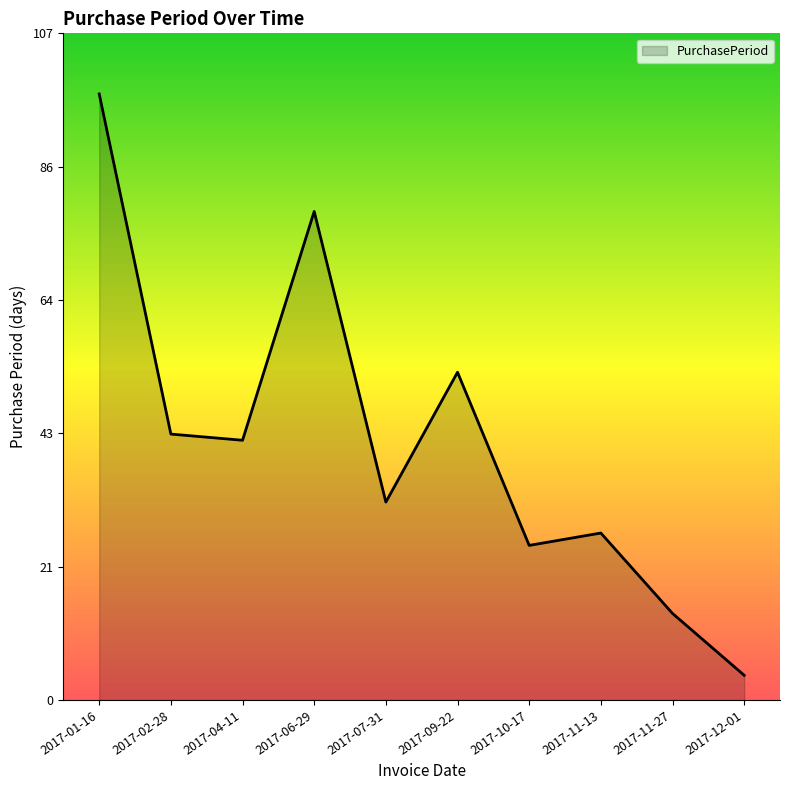

What is the greatest value displayed?

98